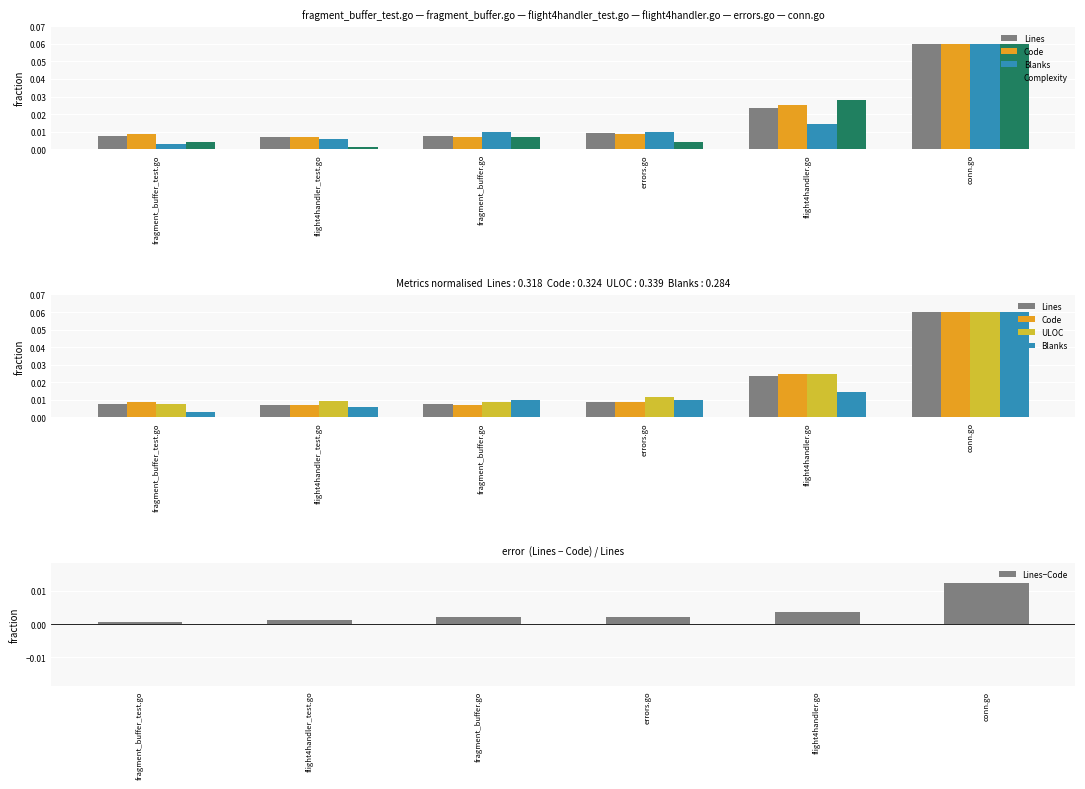

At flight4handler.go, list the series in order from smallest to largest.

Lines−Code, Blanks, Lines, ULOC, Code, Complexity